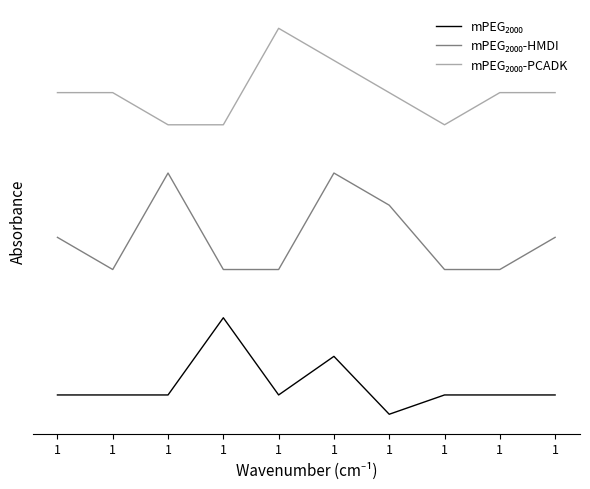

What is the sum of all mPEG₂₀₀₀-HMDI values?

18.3